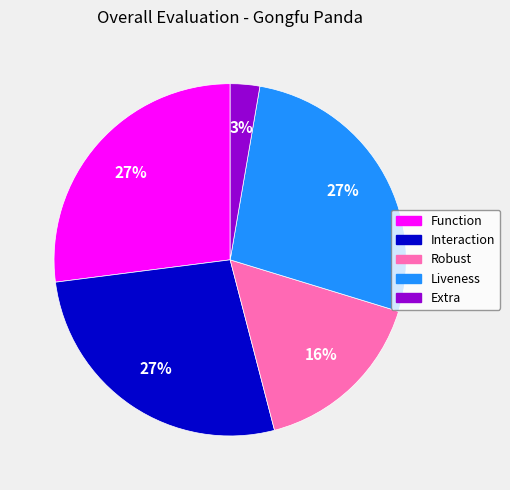

Approximately how many times larger is the value at Extra compared to Function?

0.1